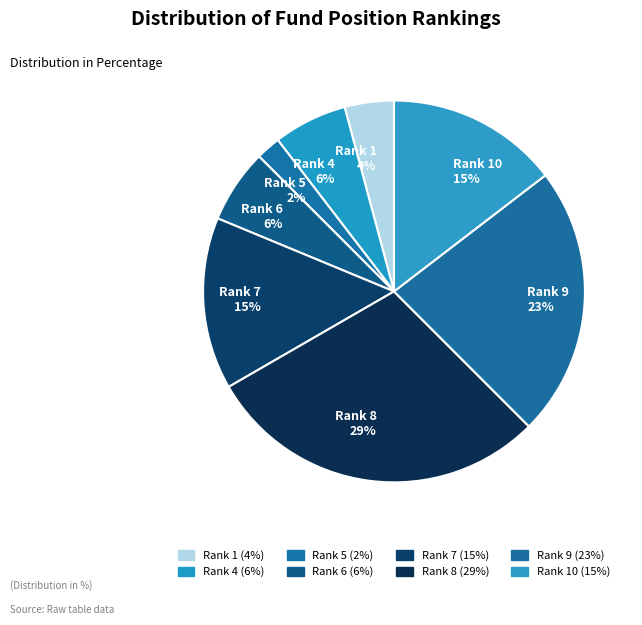

How many segments does this pie chart have?

8